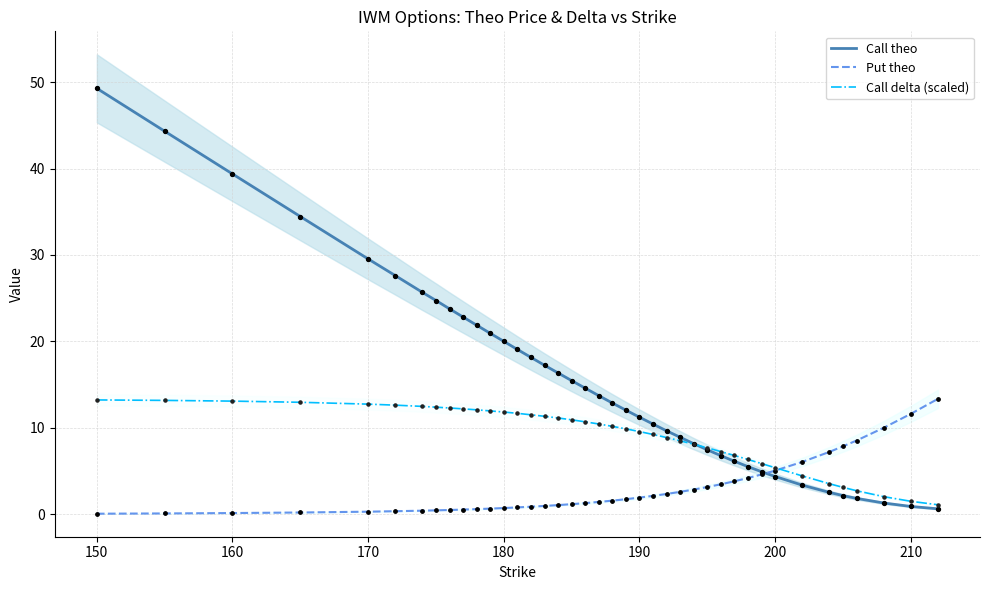

Which series has the largest total across all categories?

Call theo